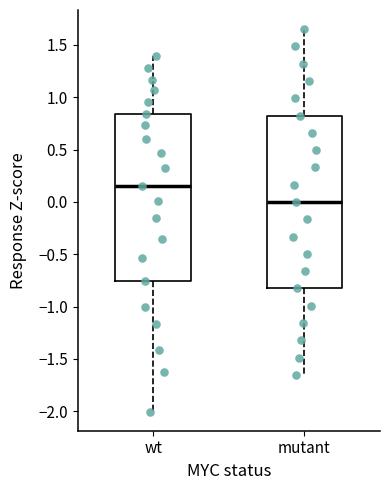

Comparing the boxes themselves (not the whiskers), which one is the tallest?

mutant